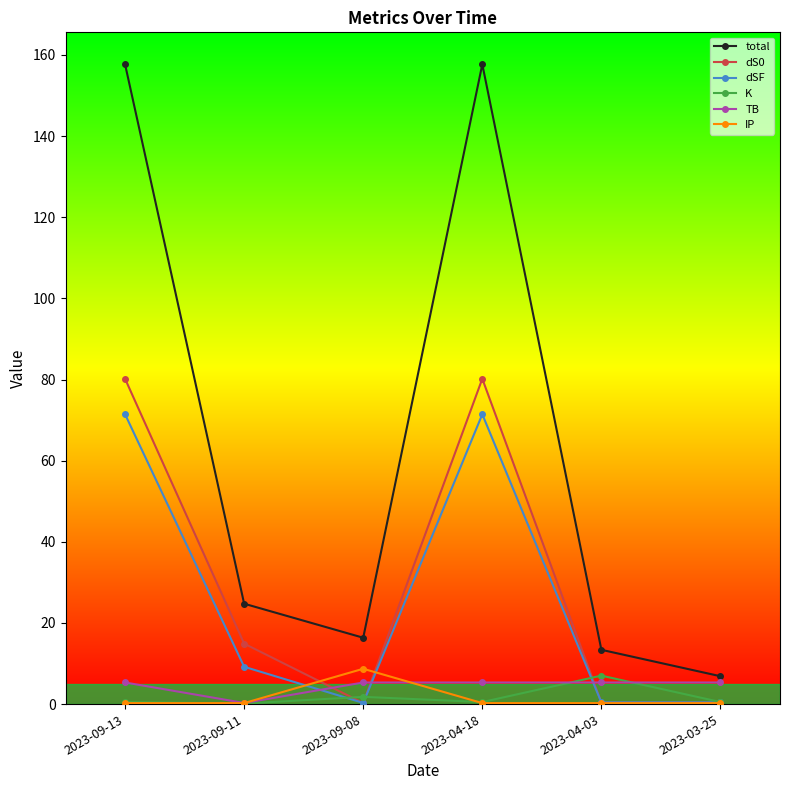

What position from the left is 2023-09-11?

2